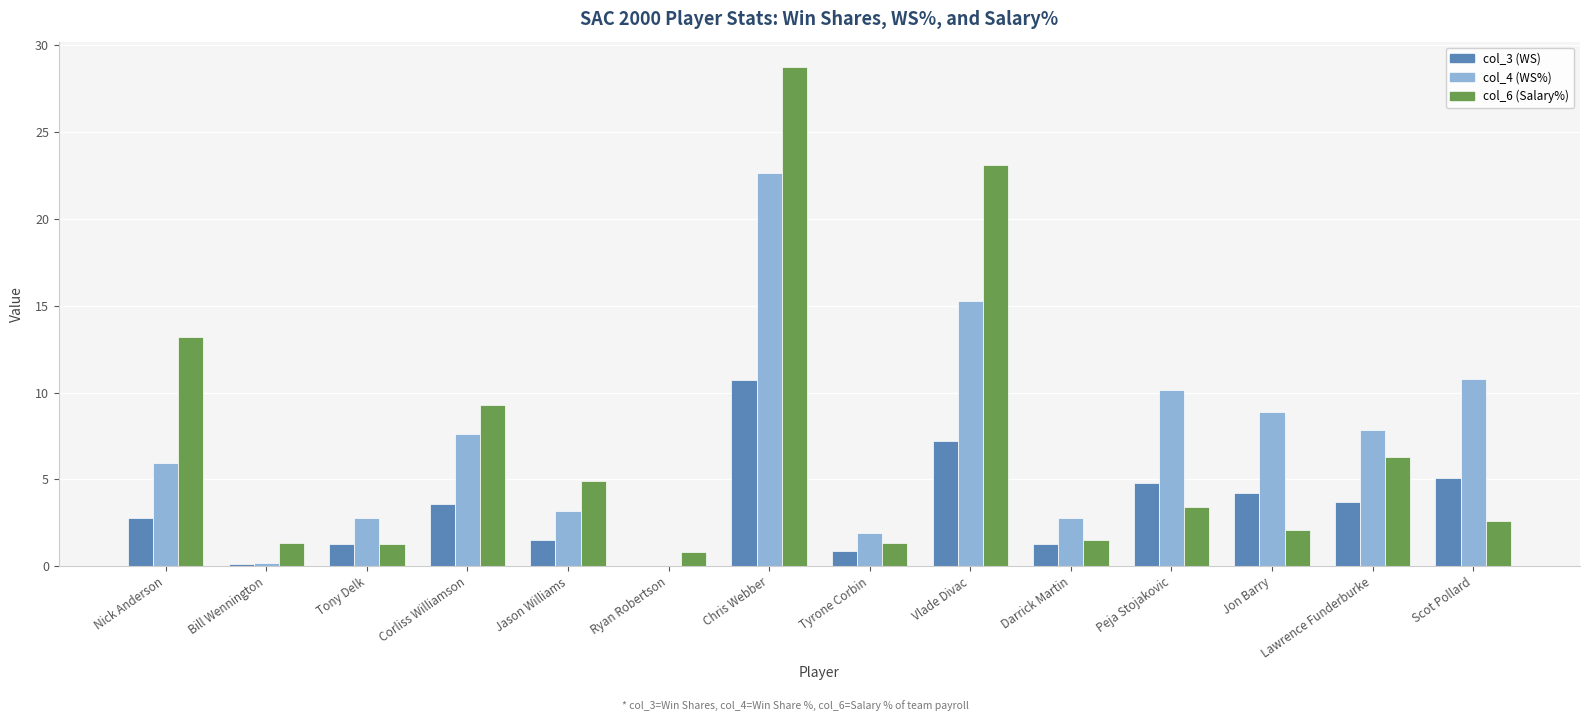

Is it true that col_4 (WS%) equals 2.5 at Lawrence Funderburke?

False